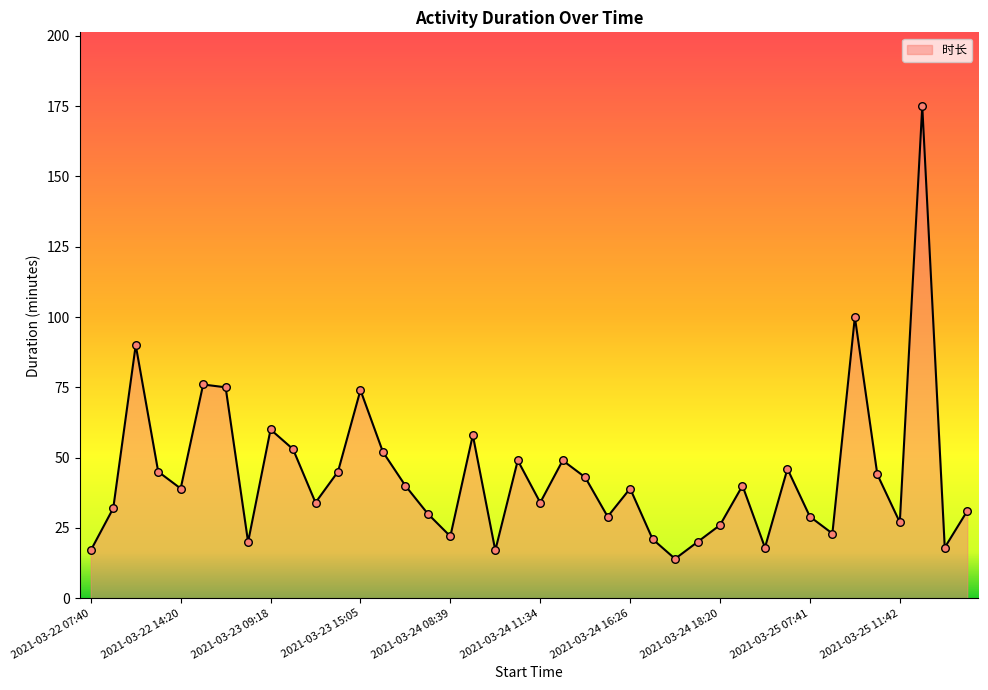

What is the difference between the maximum and minimum values?

161